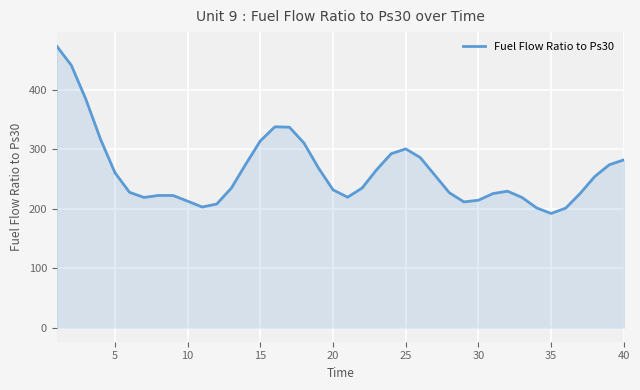

What is the smallest value displayed?

192.1